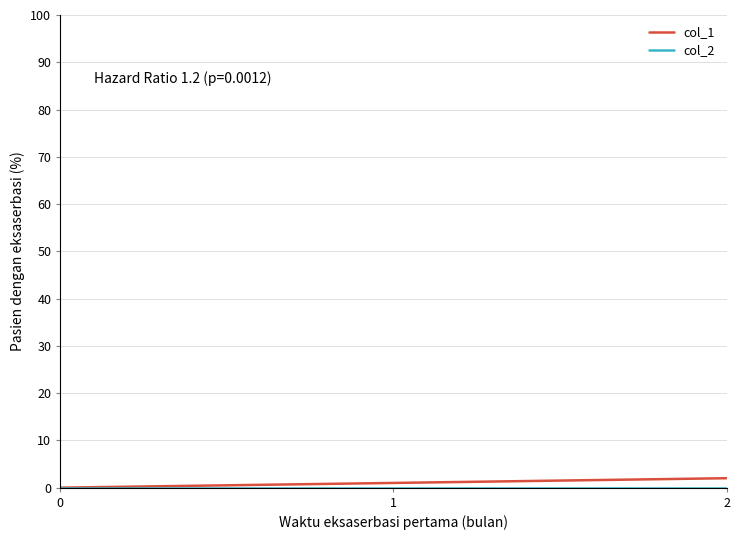

The col_1 series shows 0 at 0. True or false?

True